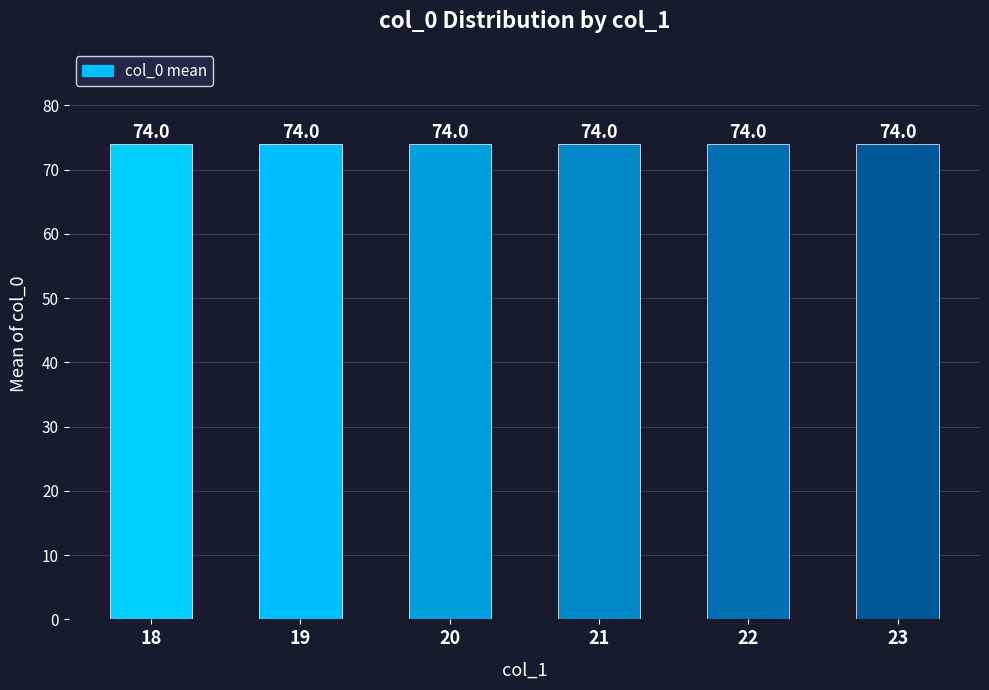

What is the ratio of the value at 21 to the value at 22?

1.0